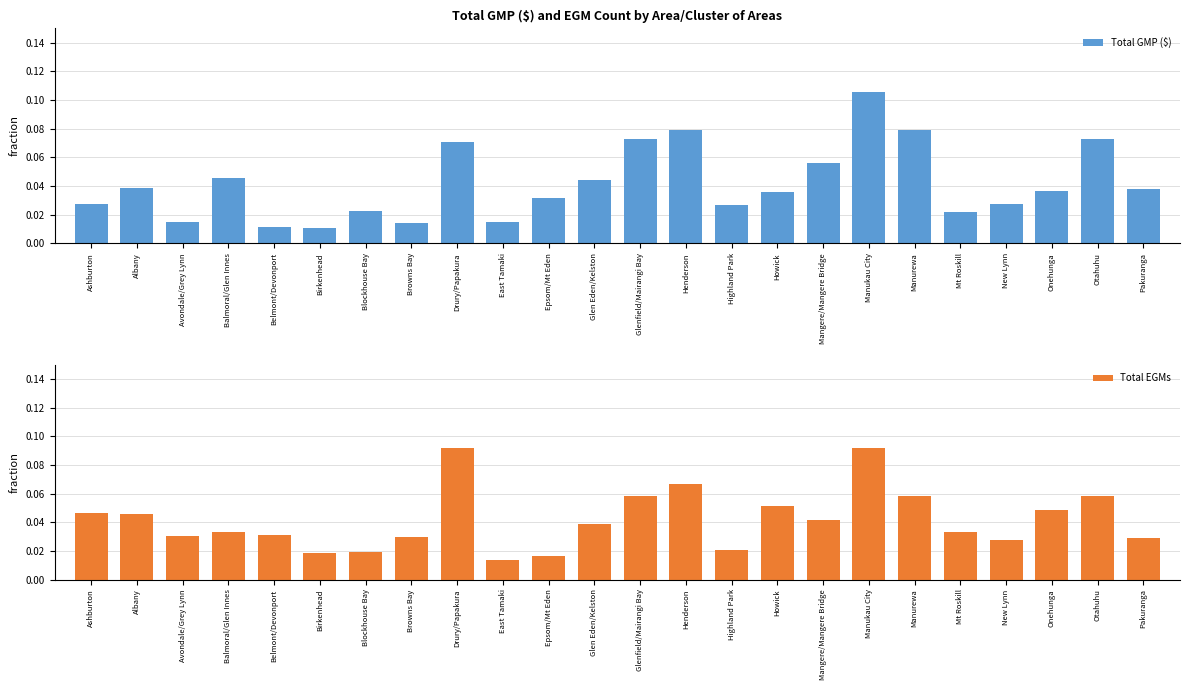

What is the difference between the maximum and minimum values in the Total GMP ($) series?

0.1